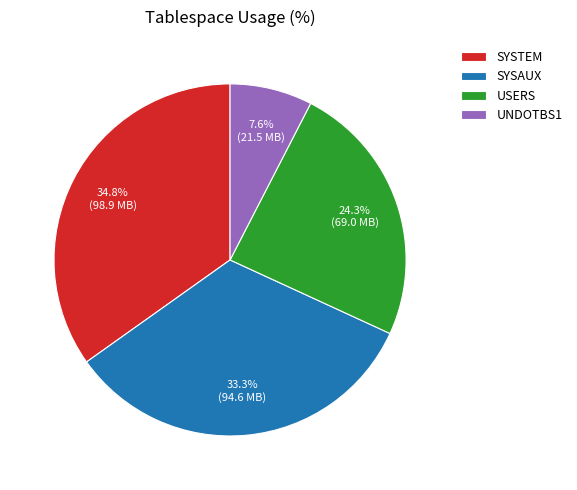

Is there a majority slice in this chart?

No